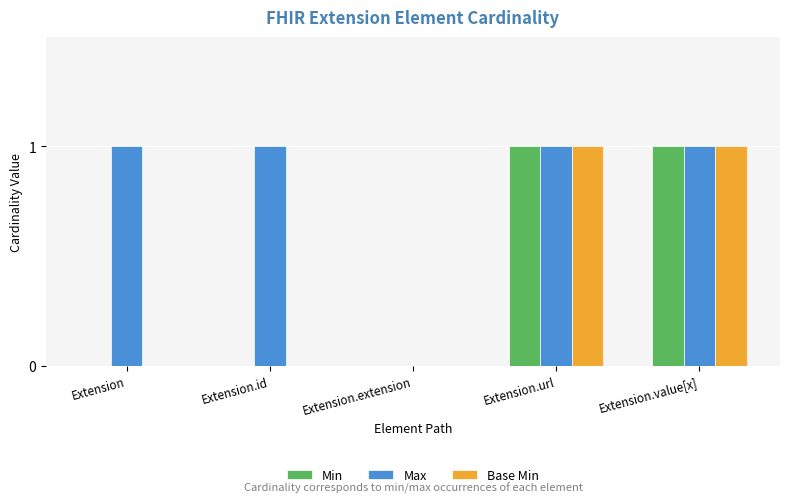

Is the value of Min at Extension greater than the value of Base Min at Extension.url?

No